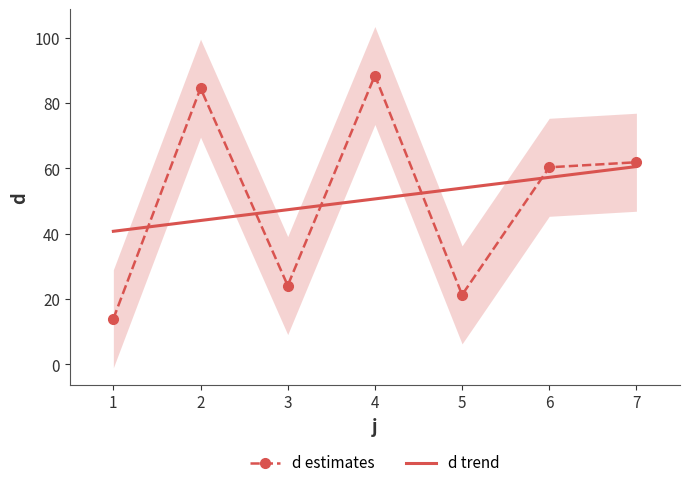

List the labels in order of value, smallest first.

1, 5, 3, 6, 7, 2, 4